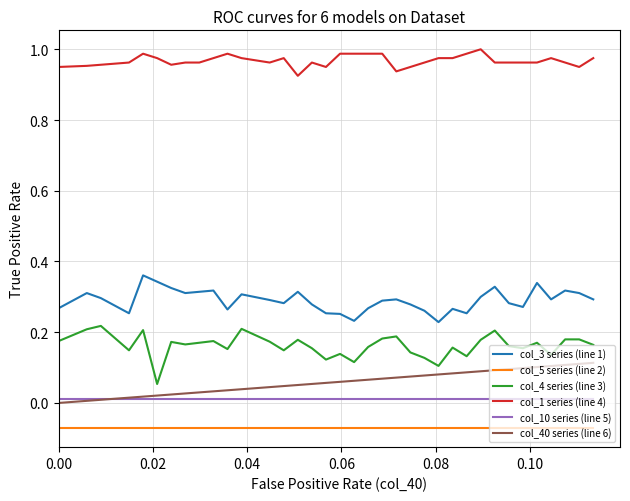

Which series has the largest total across all categories?

col_1 series (line 4)